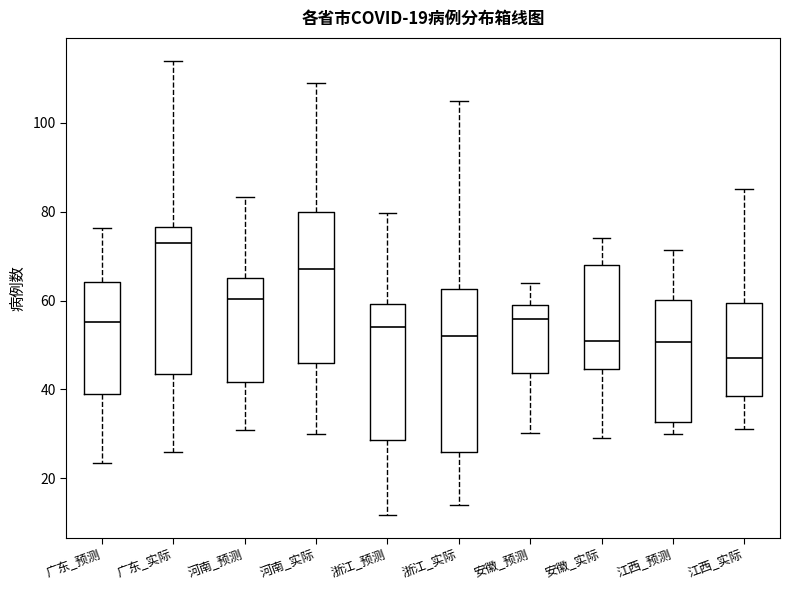

Which box's median line is the highest?

广东_实际